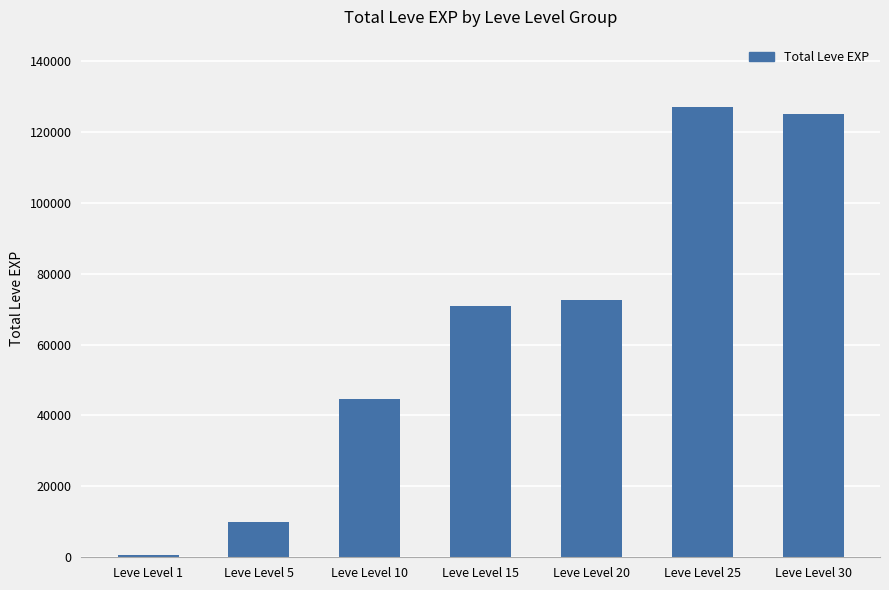

Reading left to right, transcribe all the data shown in this chart.

Leve Level 1=630	Leve Level 5=9840	Leve Level 10=44760	Leve Level 15=70930	Leve Level 20=72590	Leve Level 25=126970	Leve Level 30=125130